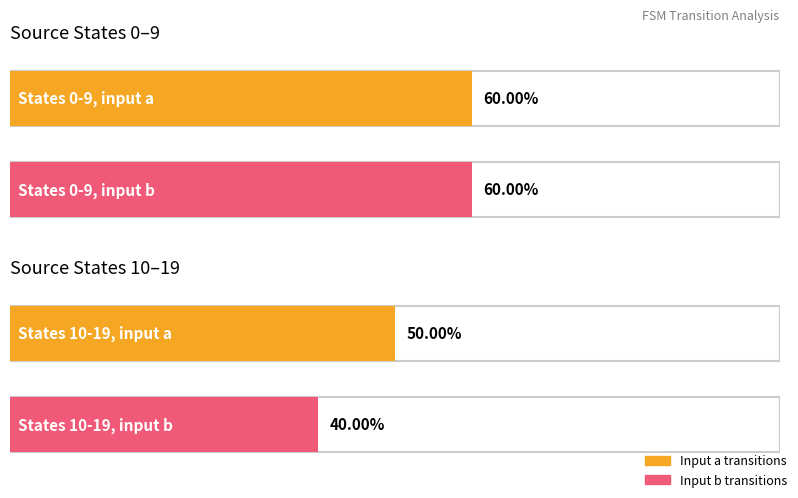

Which series has the largest total across all categories?

input_symbol_a_count